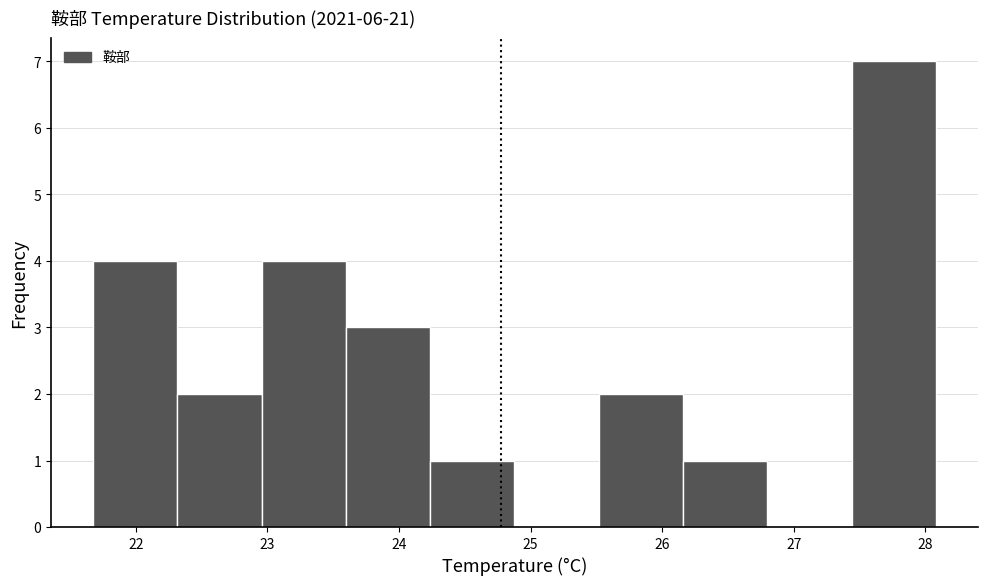

Reading left to right, list every bar in this chart as the range it spans on the x-axis followed by its height. Neither the bar edges nor the heights are printed on the chart, so give them approximately, as read against the axes.

21.7 to 22.3: 4
22.3 to 23.0: 2
23.0 to 23.6: 4
23.6 to 24.2: 3
24.2 to 24.9: 1
24.9 to 25.5: 0
25.5 to 26.2: 2
26.2 to 26.8: 1
26.8 to 27.4: 0
27.4 to 28.1: 7